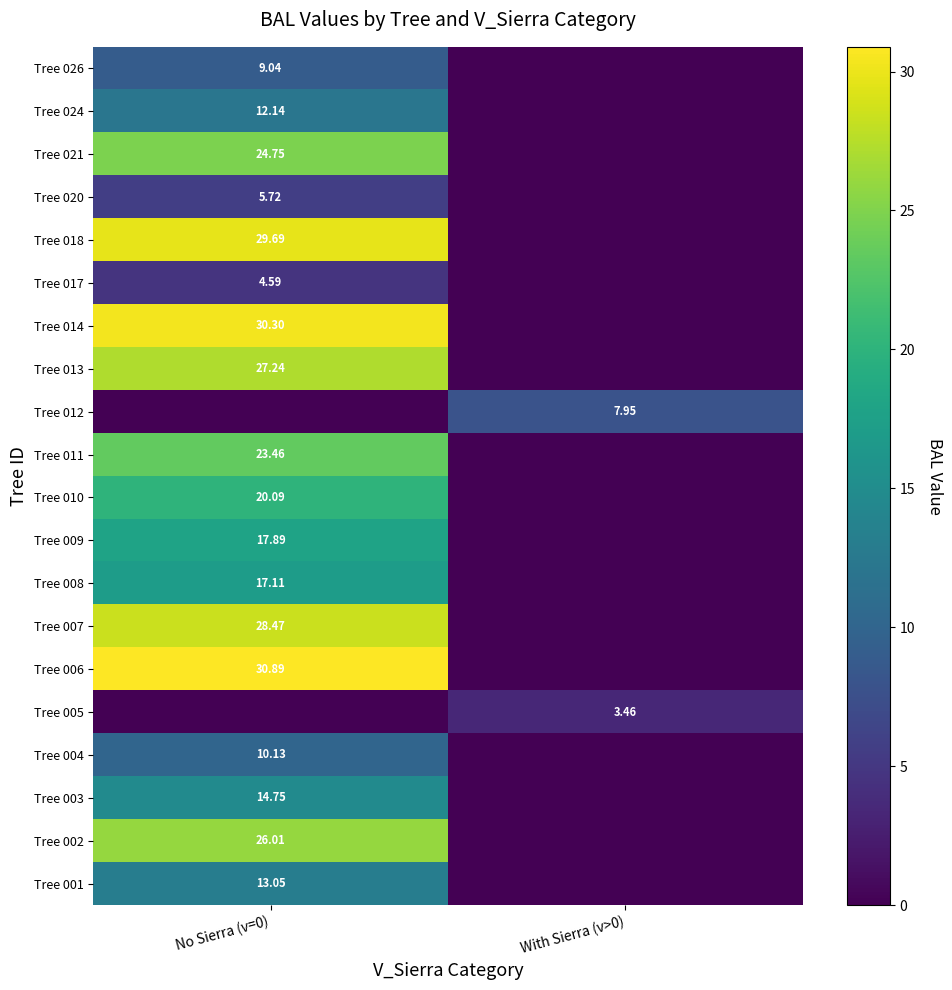

Between No Sierra (v=0) and With Sierra (v>0), which is larger?

No Sierra (v=0)